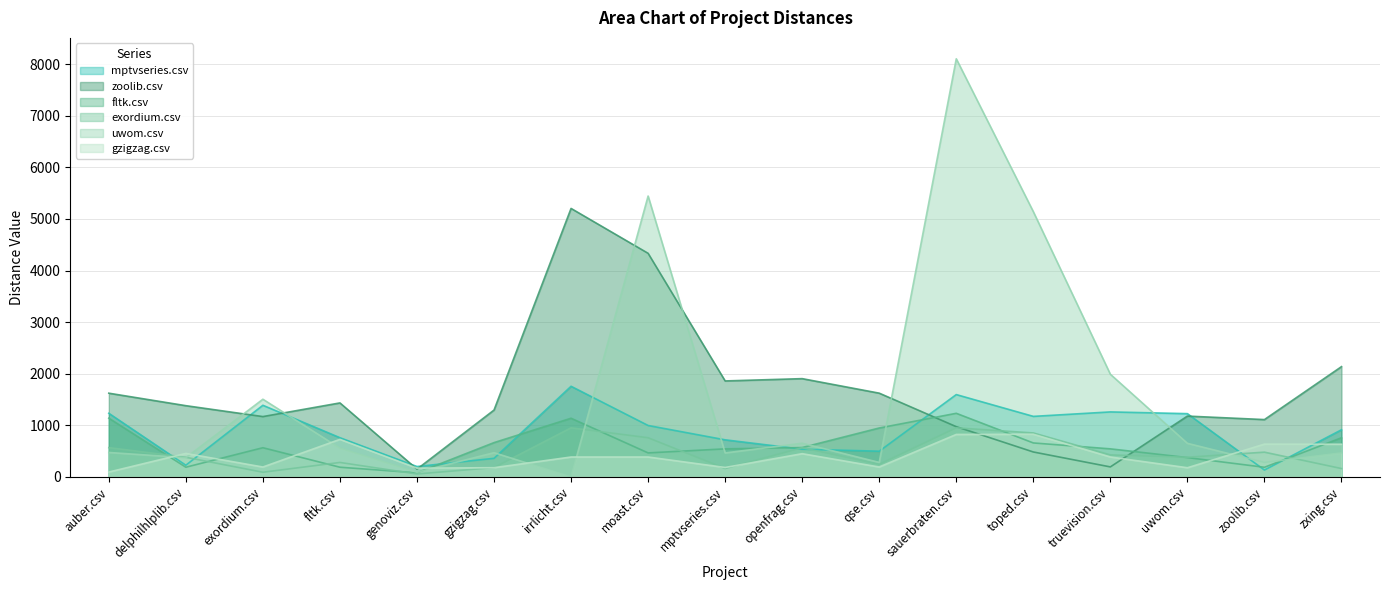

Reading right to left, extract all data points from this chart.

mptvseries.csv: 914.0	133.0	1226.5	1260.0	1173.5	1596.0	498.5	537.5	719.0	997.0	1757.0	360.5	201.5	760.0	1388.5	226.5	1233.5
zoolib.csv: 2137.5	1111.5	1179.0	194.0	483.5	974.0	1623.5	1905.0	1860.5	4334.5	5204.5	1296.0	150.0	1434.5	1169.5	1381.0	1623.0
fltk.csv: 759.5	187.0	375.0	544.0	658.5	1233.0	948.5	569.5	544.0	465.5	1137.5	665.0	79.5	188.0	566.0	188.0	1138.5
exordium.csv: 162.0	480.0	381.5	426.5	852.5	951.5	243.5	566.0	162.0	759.5	951.5	181.0	56.5	280.5	90.5	381.0	568.0
uwom.csv: 465.0	281.0	651.0	1990.0	5142.0	8105.0	281.0	653.0	465.0	5445.0	0.0	470.0	90.5	557.5	1506.0	372.5	474.0
gzigzag.csv: 633.5	635.5	178.0	386.0	826.5	823.5	192.0	450.5	183.0	386.0	386.0	179.0	170.0	728.0	192.0	455.5	94.5